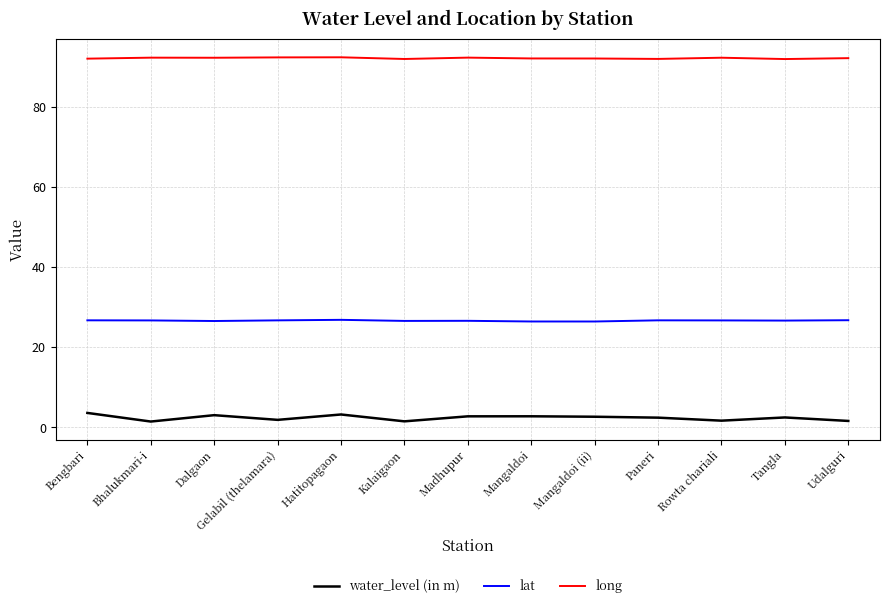

True or false: lat has more than 1 interior local peaks.

True